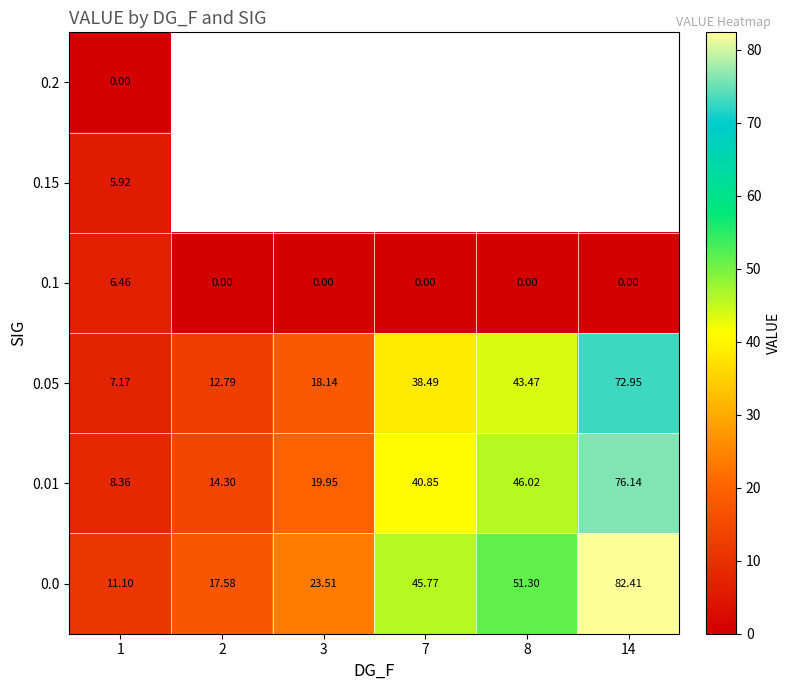

The 0.05 series shows 38.5 at 7. True or false?

True